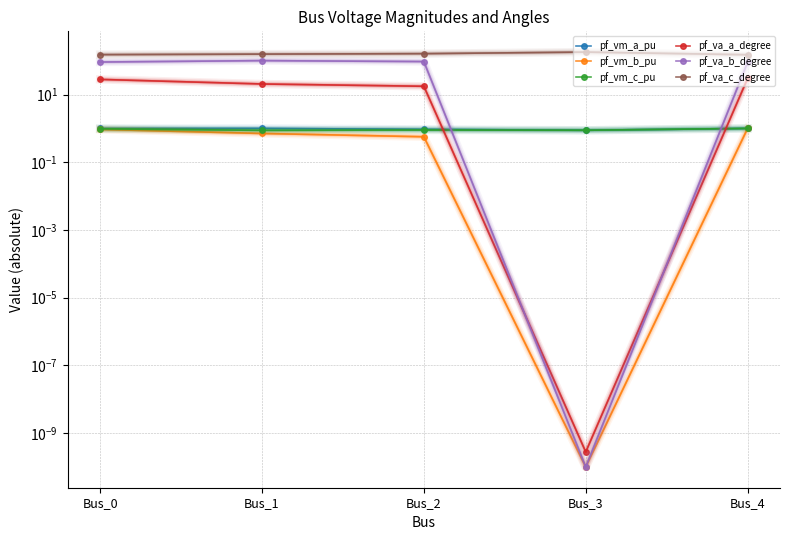

Which category has the lowest value in the pf_vm_a_pu series?

Bus_3